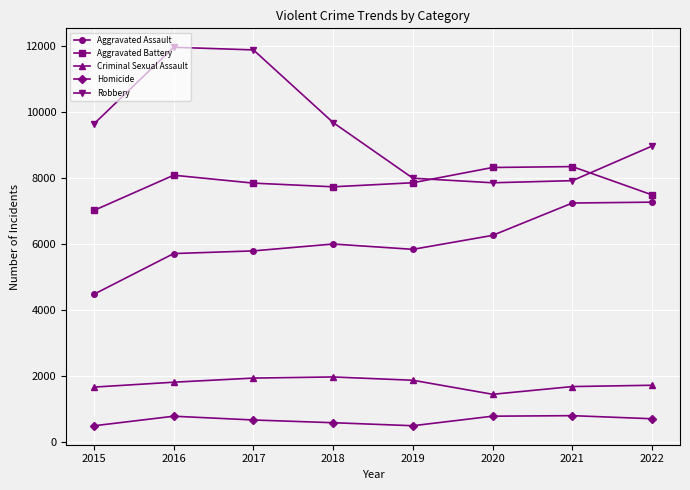

Which series has the largest total across all categories?

Robbery